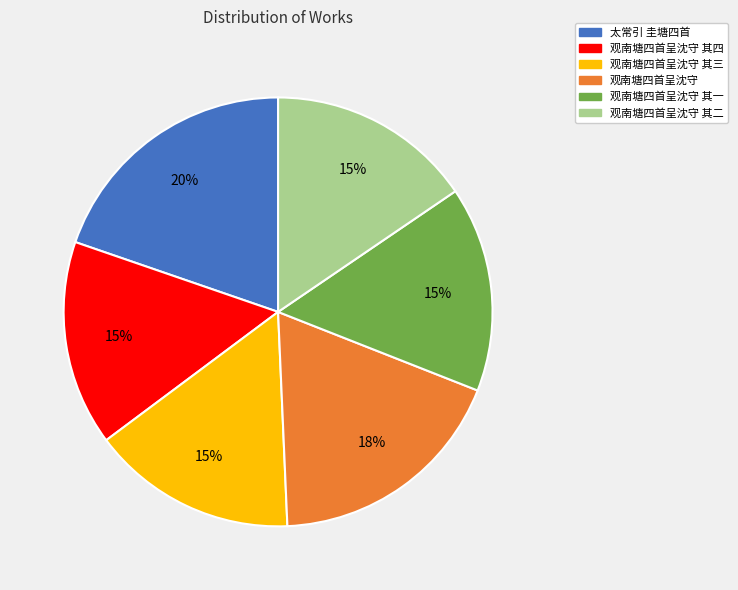

Do 观南塘四首呈沈守 其二 and 观南塘四首呈沈守 together represent more than half of the pie?

No